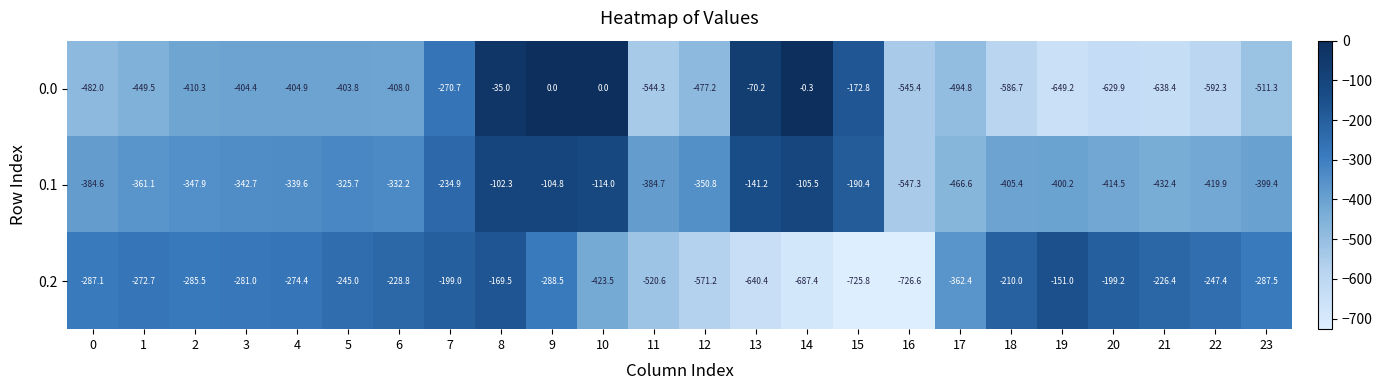

How many values in the 0.2 series are below -281?

12